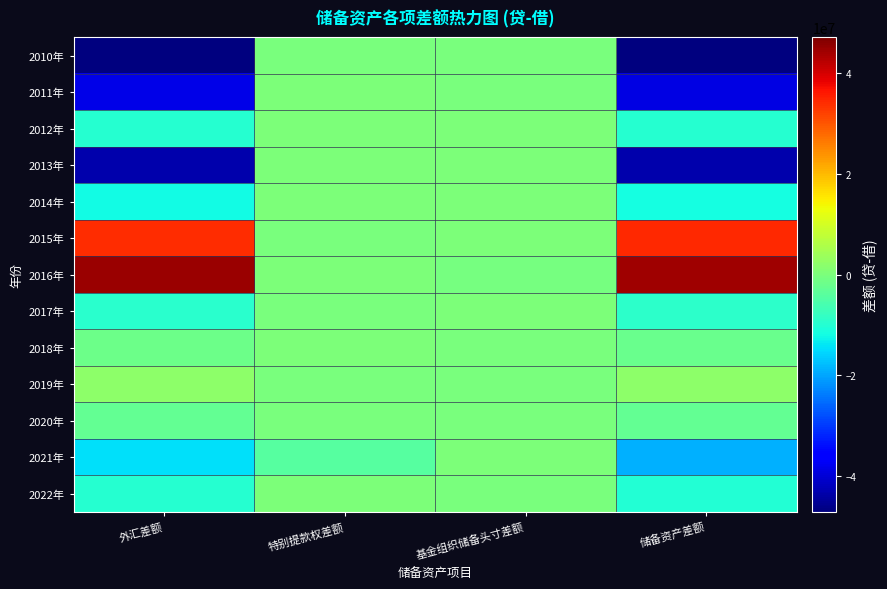

At which category is the sum across all series the highest?

基金组织储备头寸差额